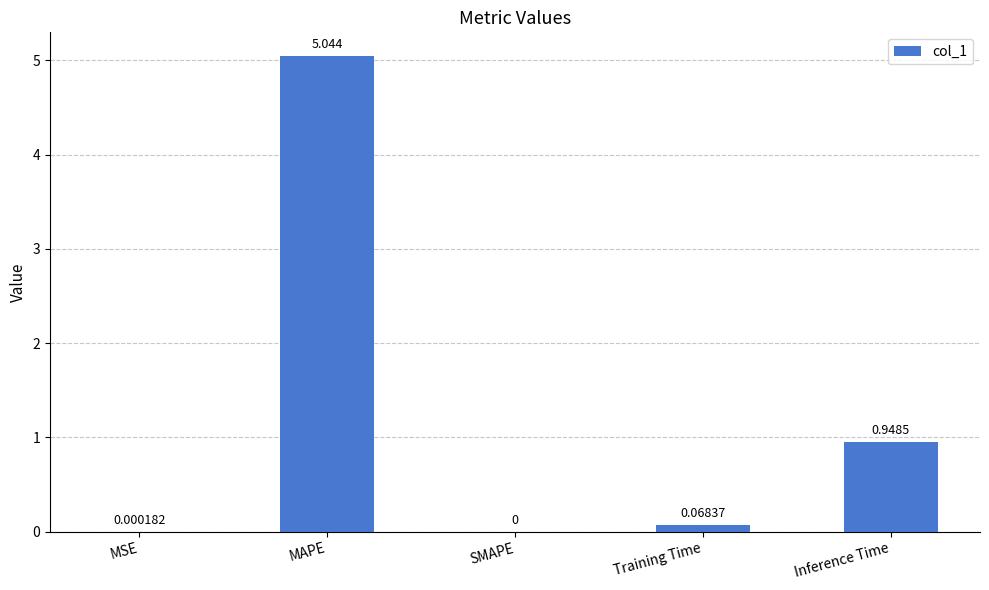

How many values are above zero?

4